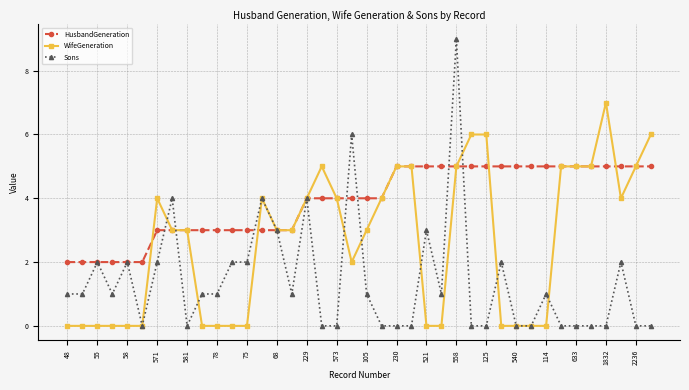

What is the value of the WifeGeneration point at the 27th from the left?

5